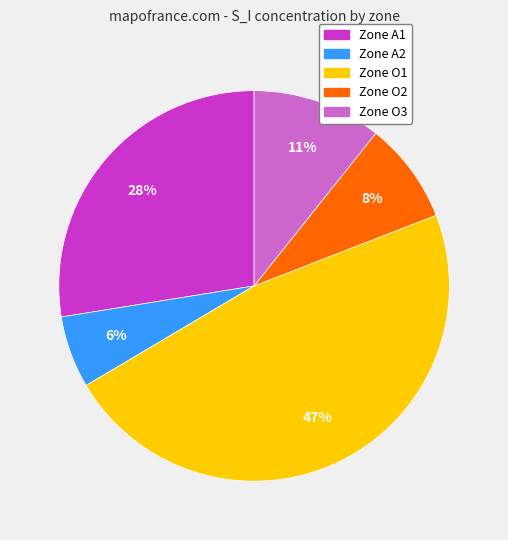

Does any single category account for the majority?

No